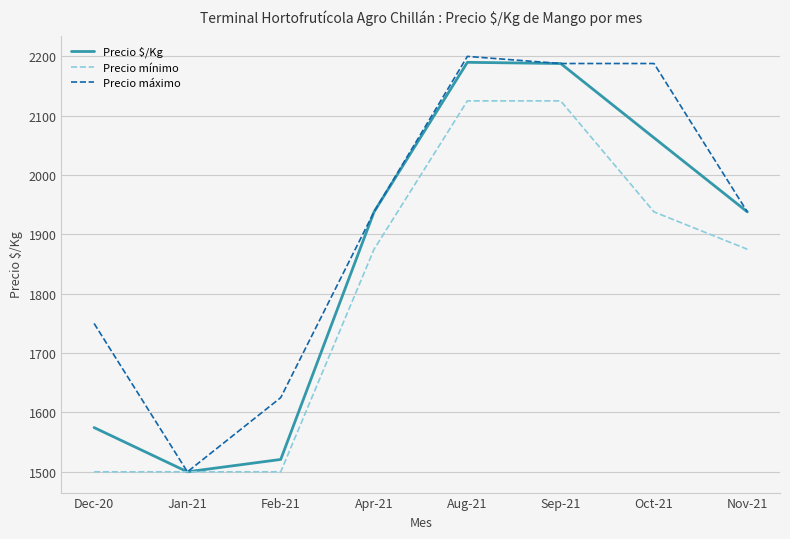

How many lines are shown in the chart?

3